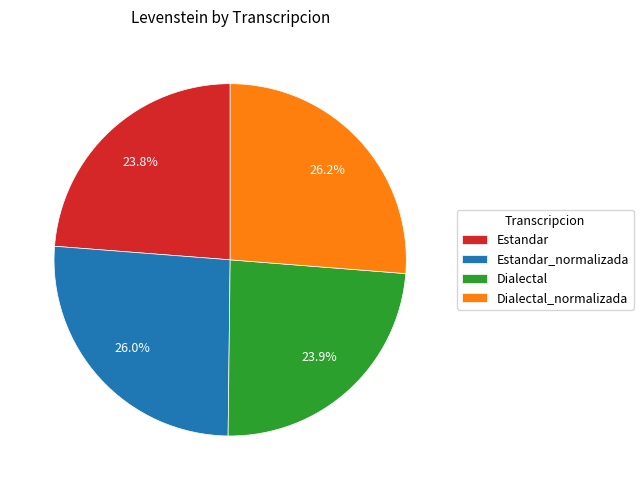

What percentage is the Dialectal slice, to the nearest percent?

24%